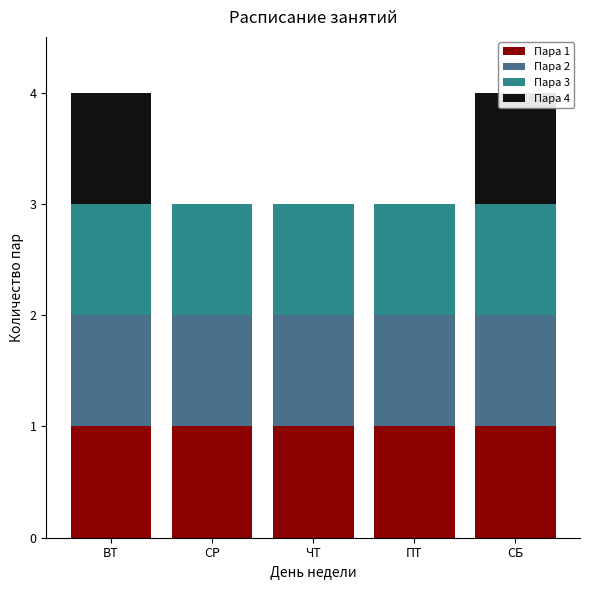

True or false: Пара 2 has a value of 1 at СР.

True